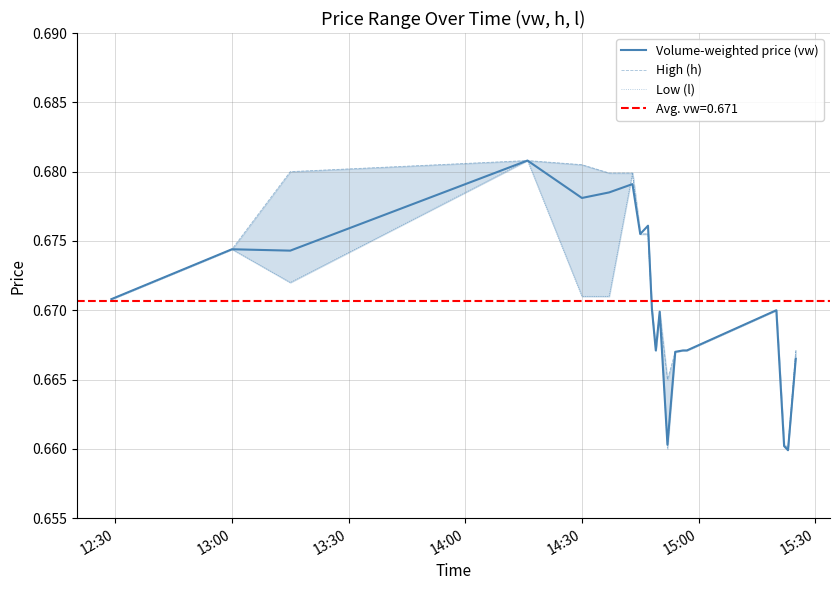

The Volume-weighted price (vw) series shows 0.2 at 14. True or false?

False